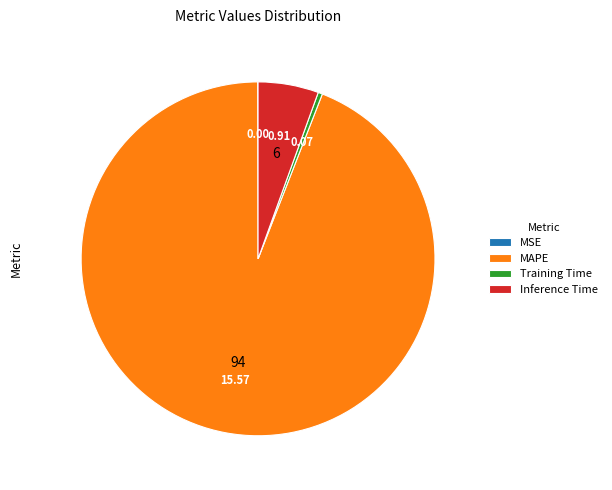

Which has a higher value, MAPE or Inference Time?

MAPE